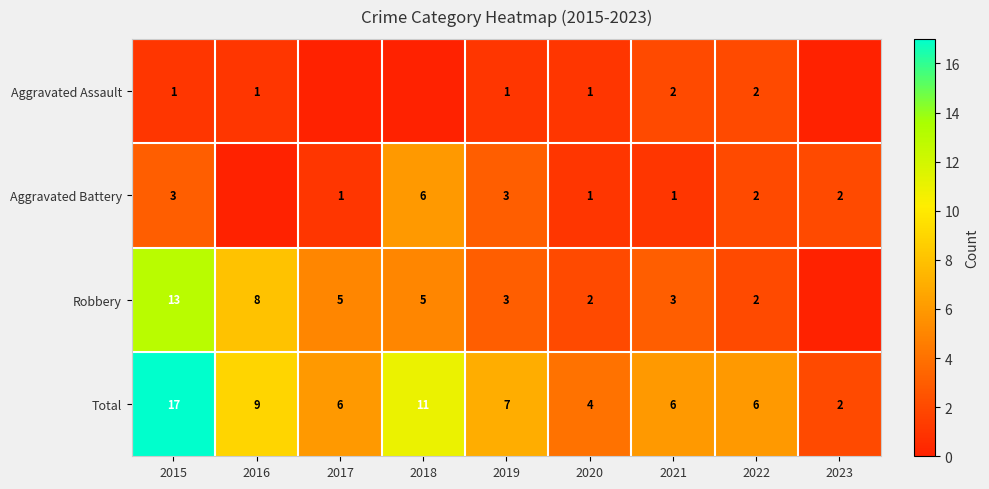

At 2021, list the series in order from smallest to largest.

Aggravated Battery, Aggravated Assault, Robbery, Total